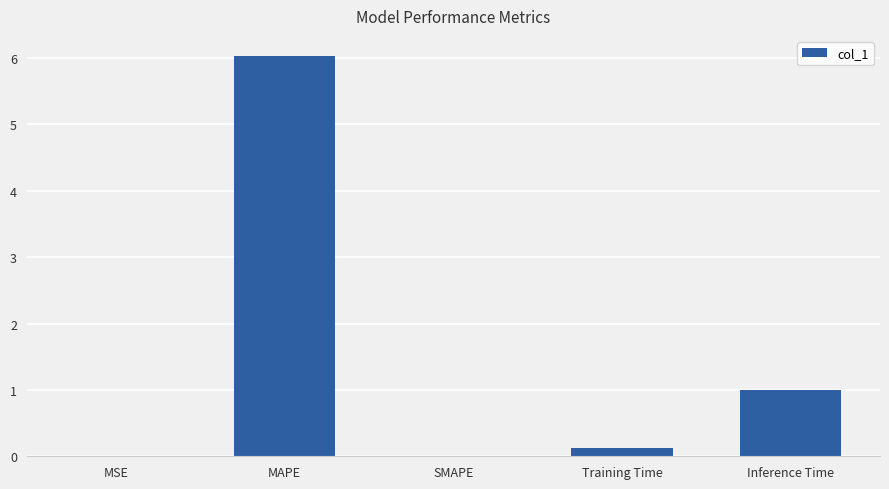

What is the average value?

1.4